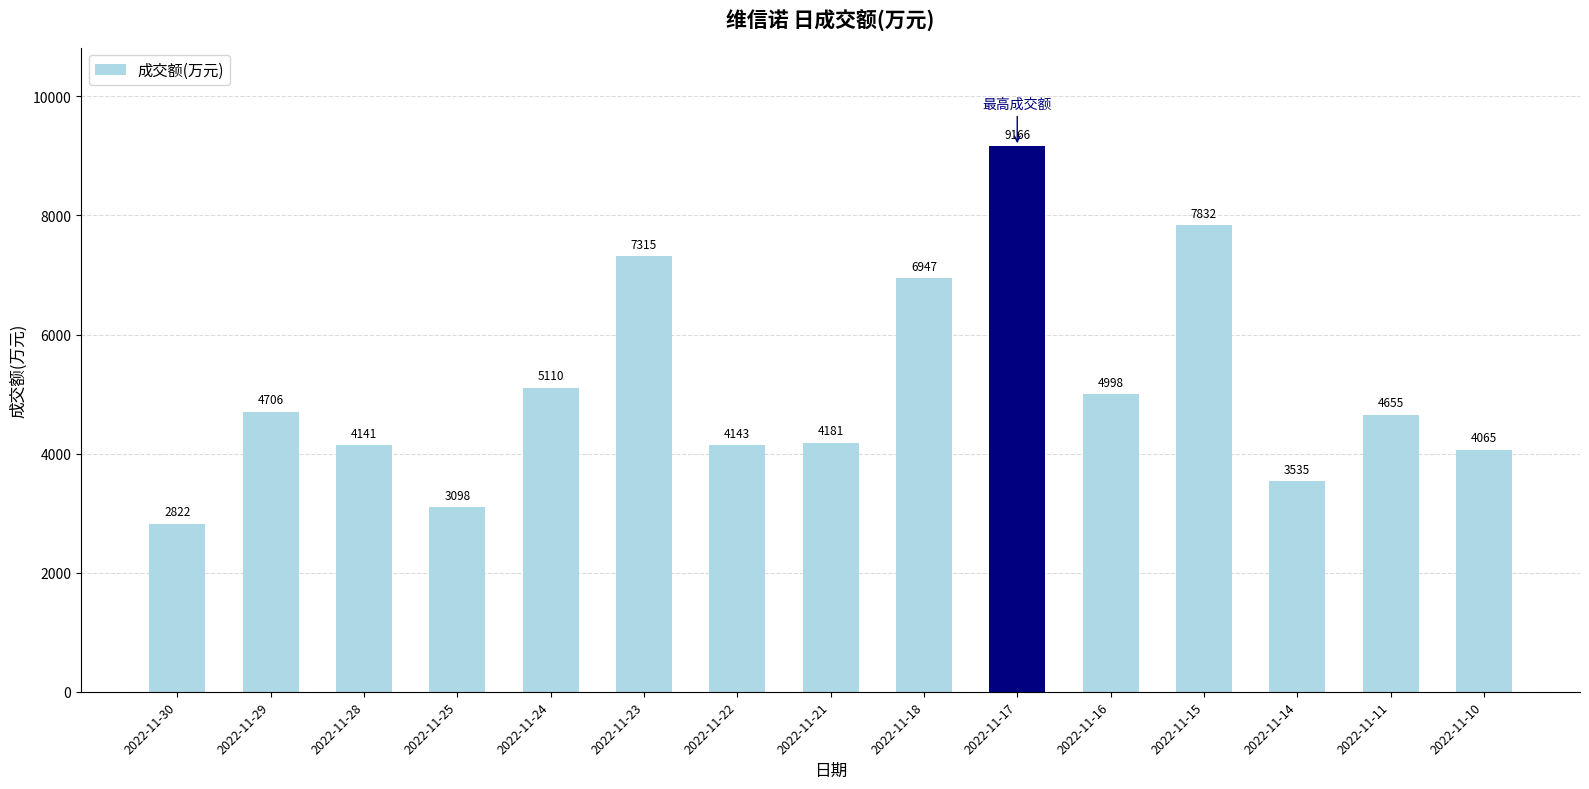

Reading left to right, list all the values displayed in this chart.

2022-11-30=2822	2022-11-29=4706	2022-11-28=4141	2022-11-25=3098	2022-11-24=5110	2022-11-23=7315	2022-11-22=4143	2022-11-21=4181	2022-11-18=6947	2022-11-17=9166	2022-11-16=4998	2022-11-15=7832	2022-11-14=3535	2022-11-11=4655	2022-11-10=4065